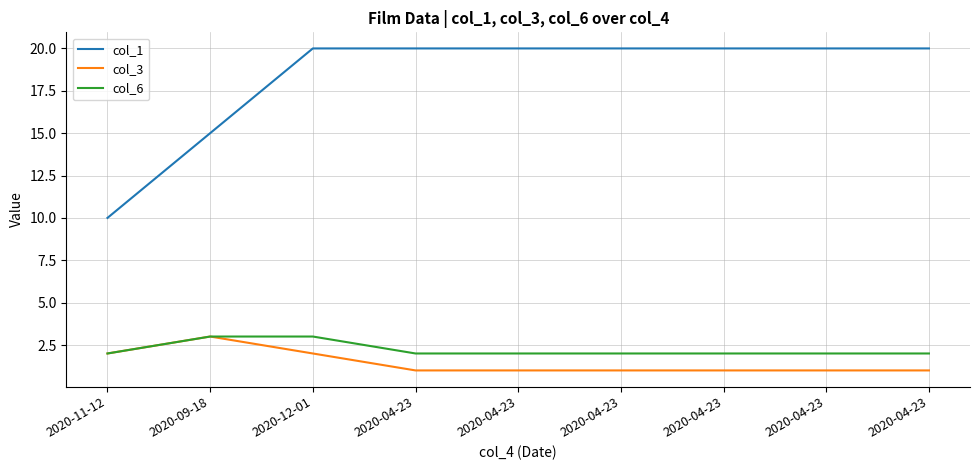

Which series changed the most between 2020-04-23 and 2020-04-23?

col_1